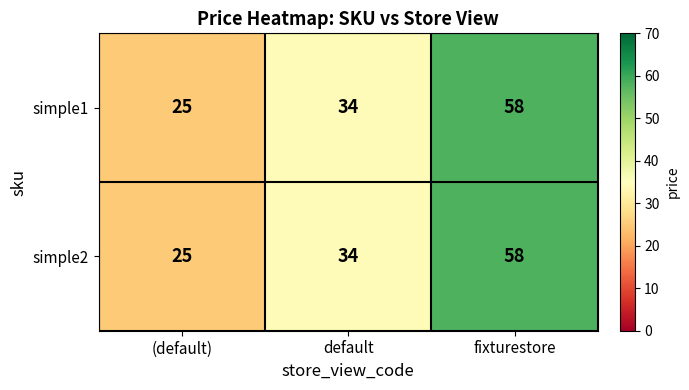

What is the total value across all series at fixturestore?

116